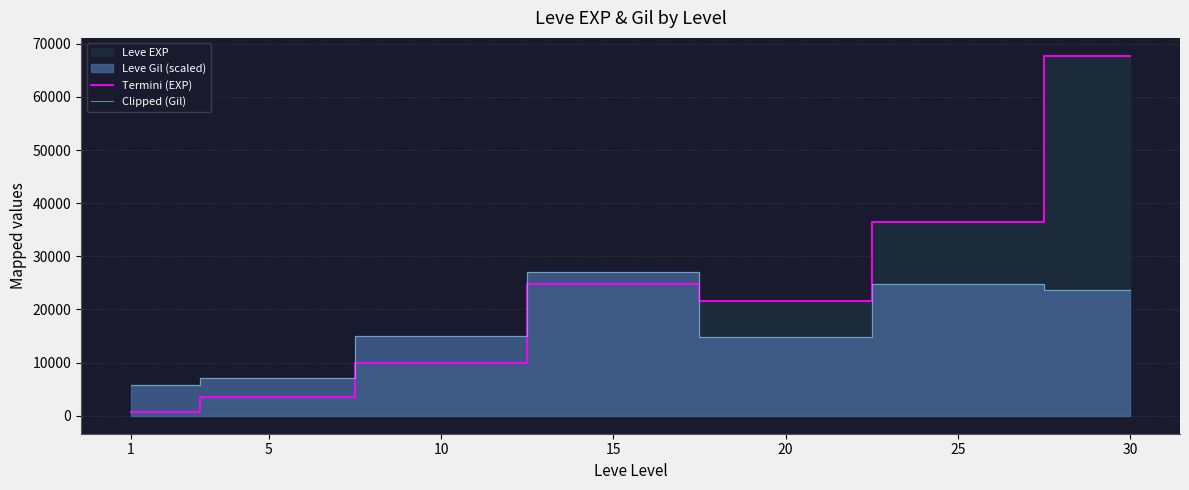

Where does the Clipped (Gil) series first go above 15005?

10